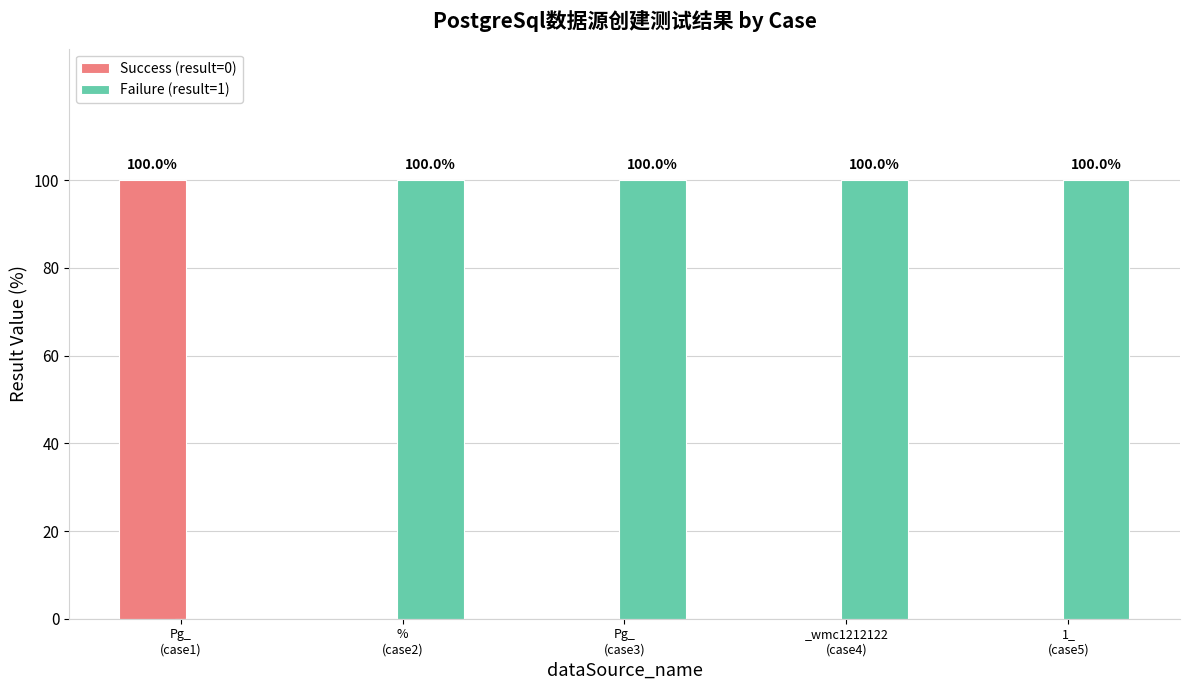

What are all the series names shown in the legend?

Success (result=0), Failure (result=1)